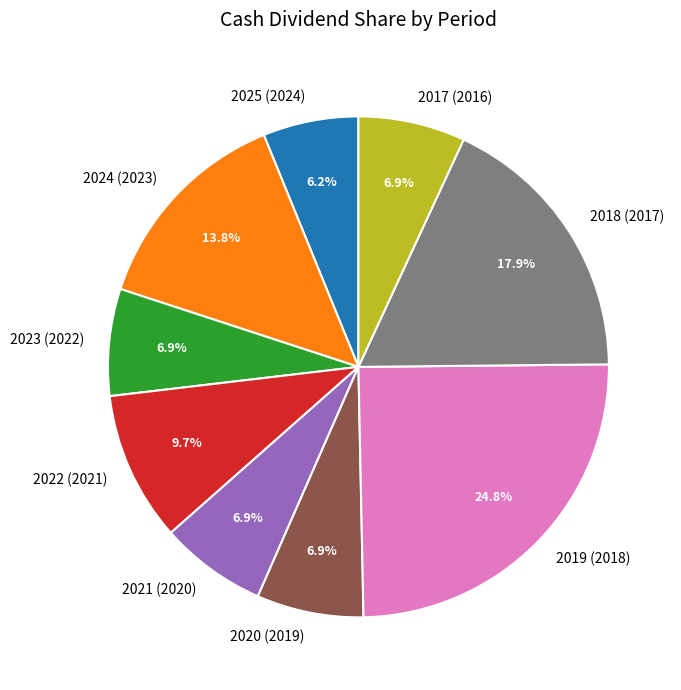

How many slices are in this pie chart?

9